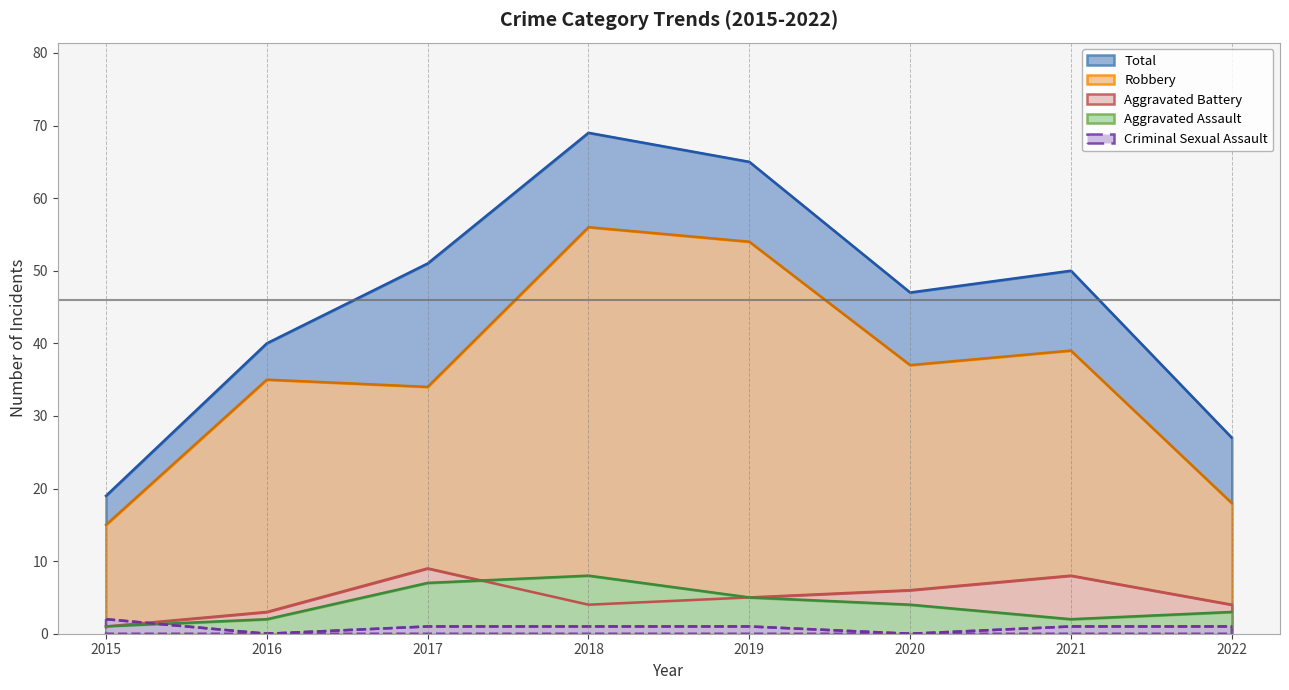

Reading right to left, extract all data points from this chart.

Aggravated Assault: 3	2	4	5	8	7	2	1
Aggravated Battery: 4	8	6	5	4	9	3	1
Criminal Sexual Assault: 1	1	0	1	1	1	0	2
Robbery: 18	39	37	54	56	34	35	15
Total: 27	50	47	65	69	51	40	19